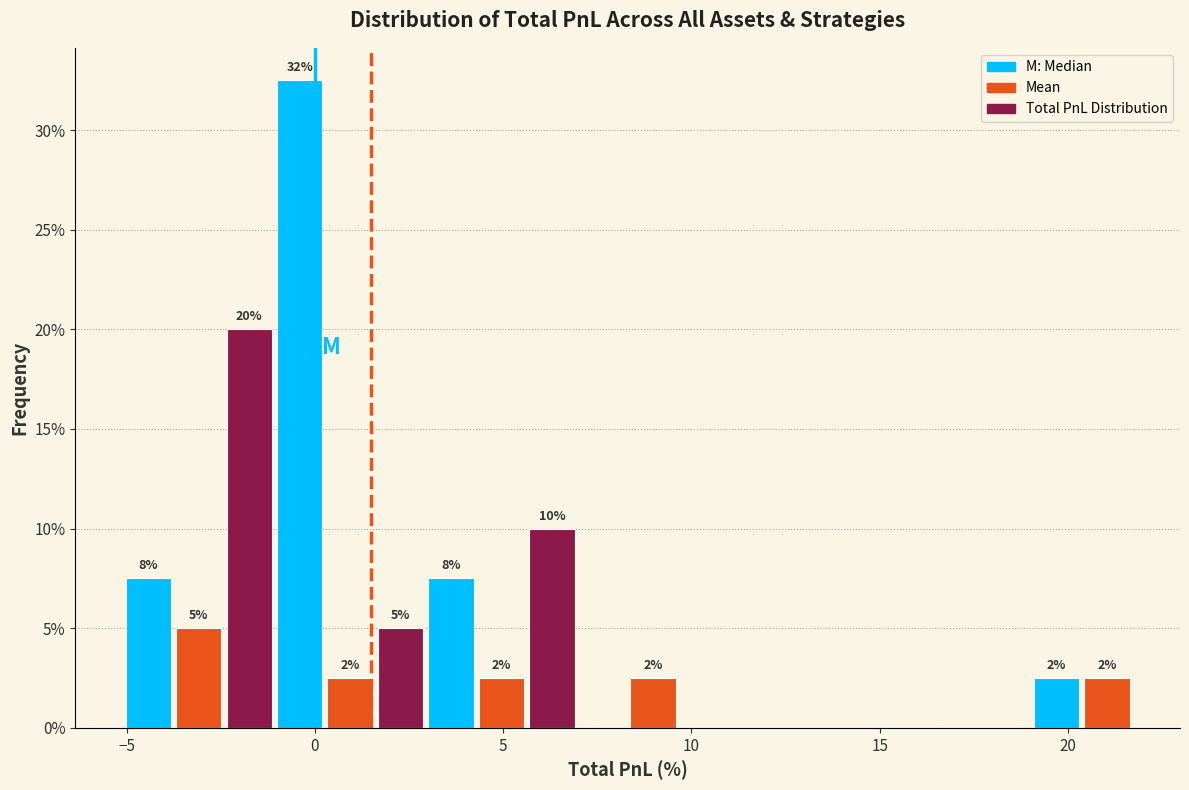

Around what value on the x-axis is the tallest bar? Give the approximate position of its centre, as read against the axis.

-0.5